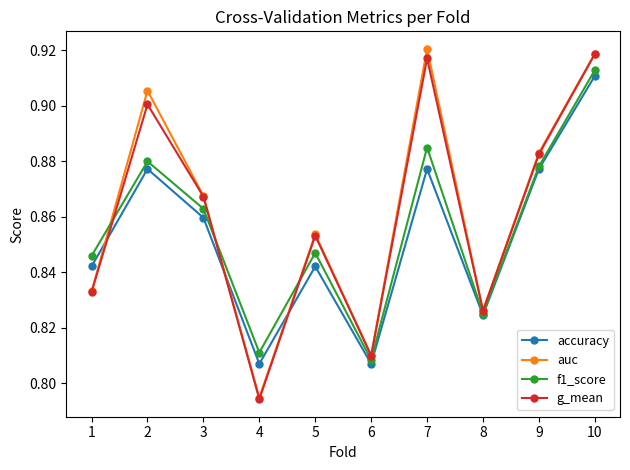

How many f1_score values are between 0 and 1?

10